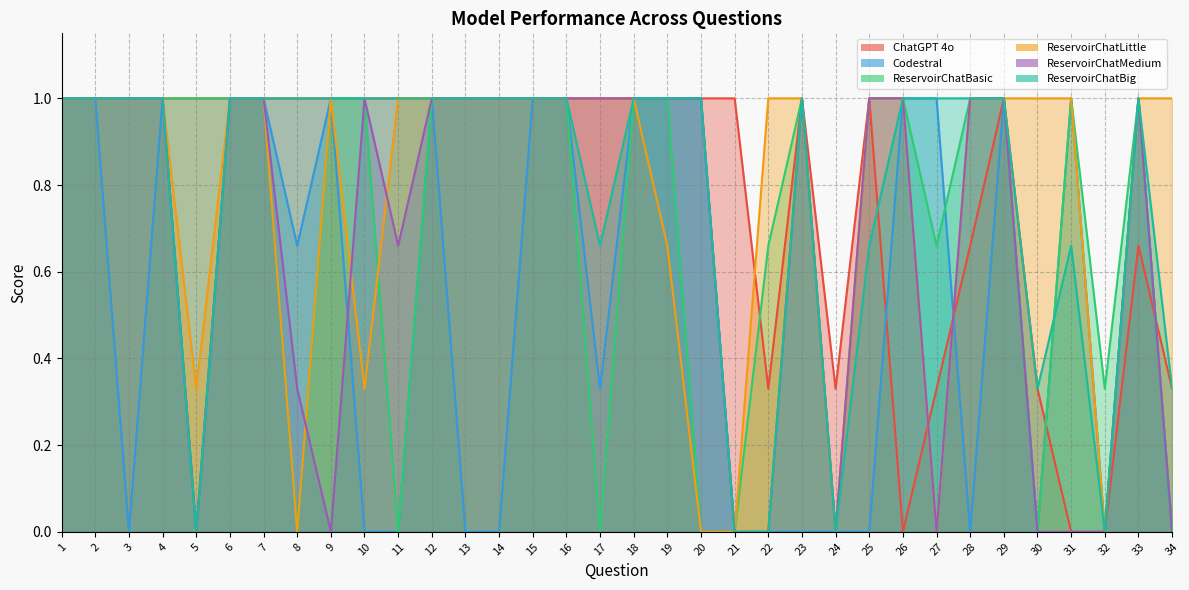

What is the average value of the ChatGPT 4o series?

0.8